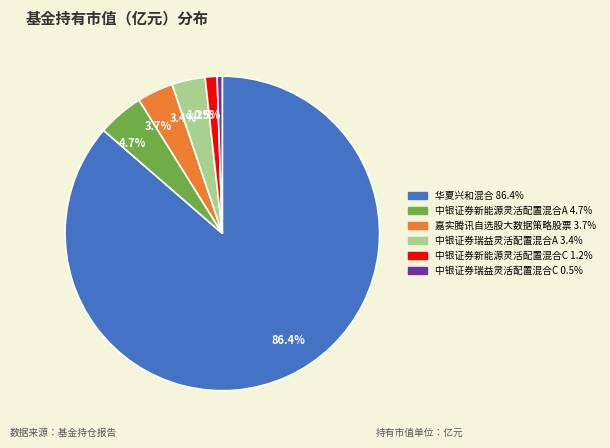

To the nearest percent, what portion does 中银证券瑞益灵活配置混合A represent?

3%